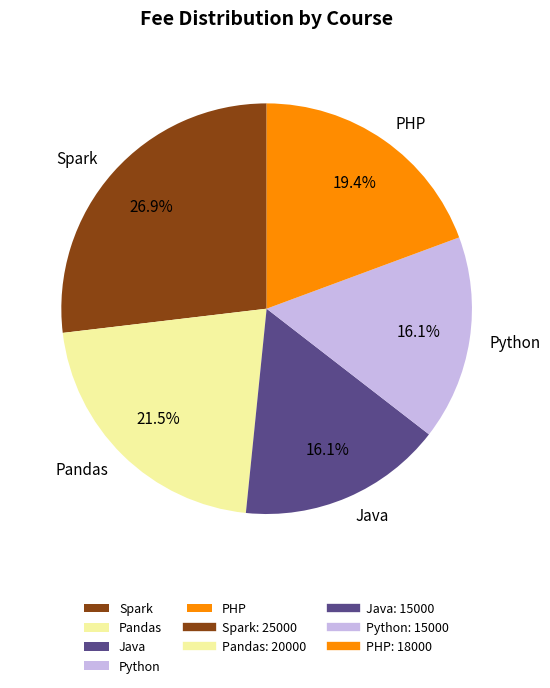

Does Java represent more than half of the total?

No